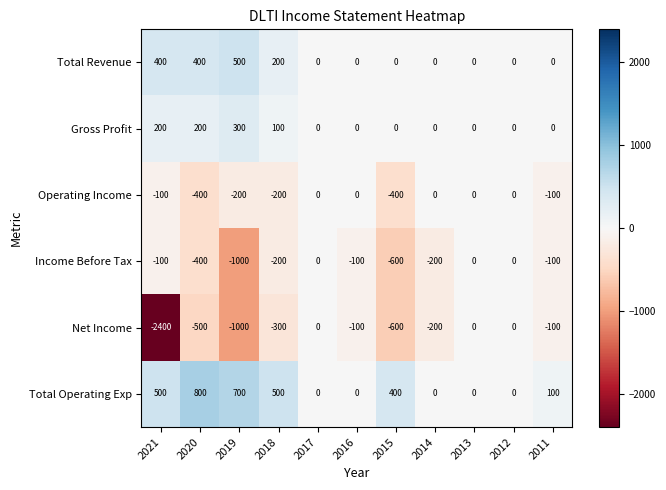

How many values in the Income Before Tax series are below -100?

5